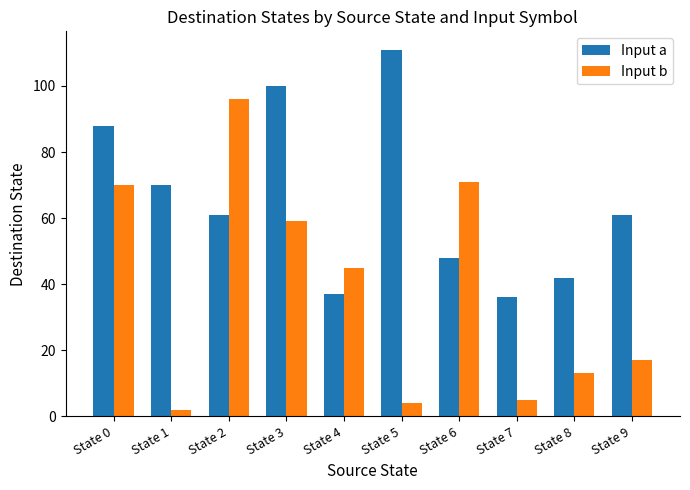

What is the sum of all Input a values?

654